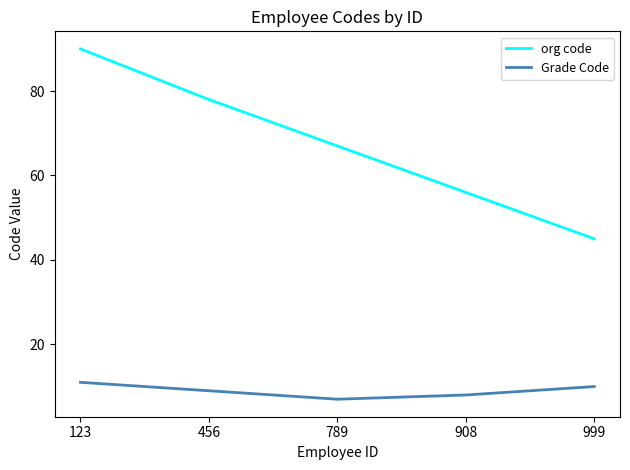

What is the average value of the Grade Code series?

9